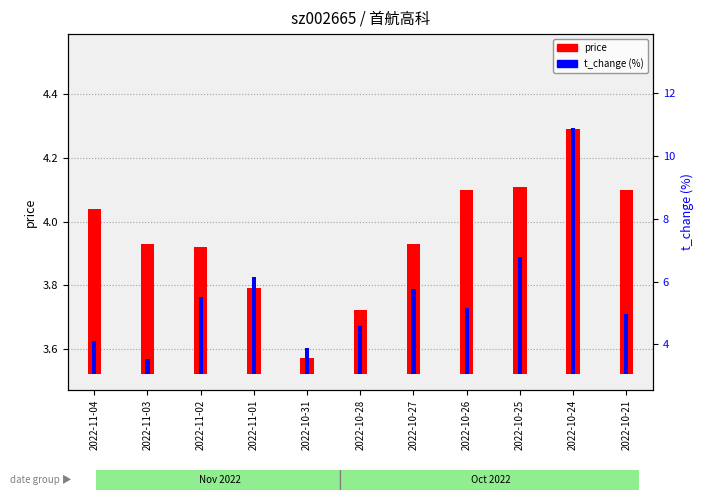

What position from the right is 2022-10-31?

7